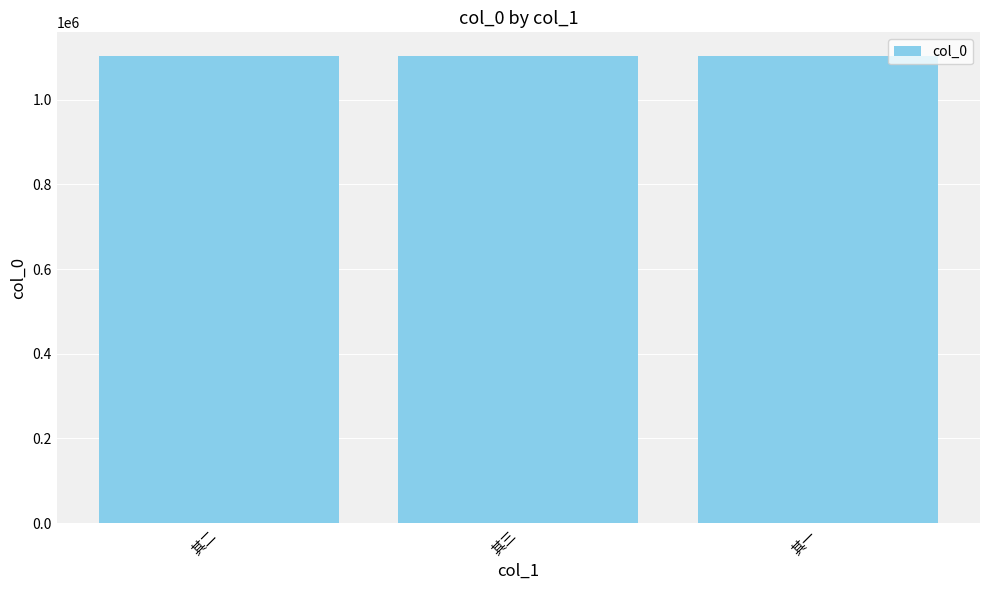

What value does the data have at 其一?

1103933